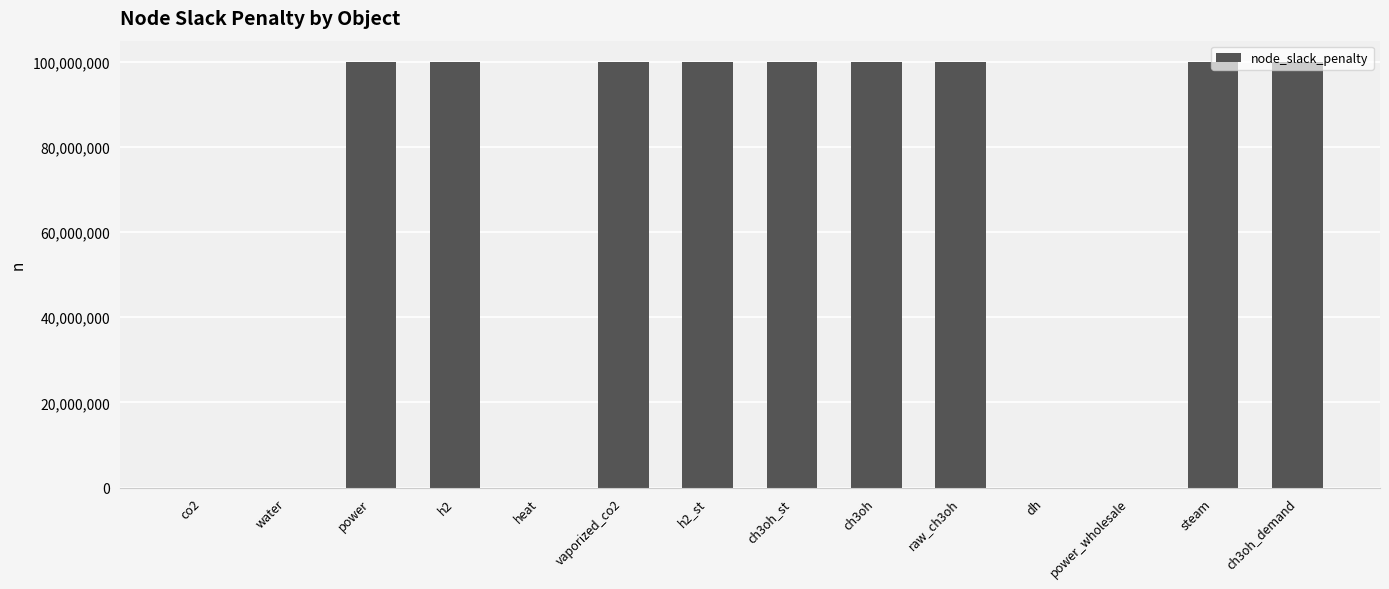

What is the greatest value displayed?

100000000